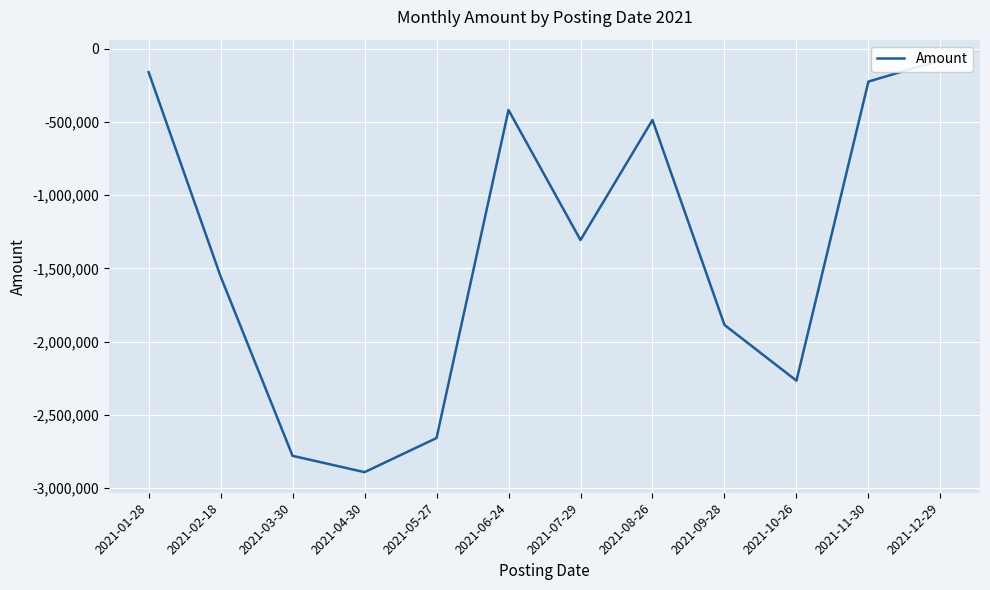

The chart shows a value of -4293657 at 2021-04-30. True or false?

False